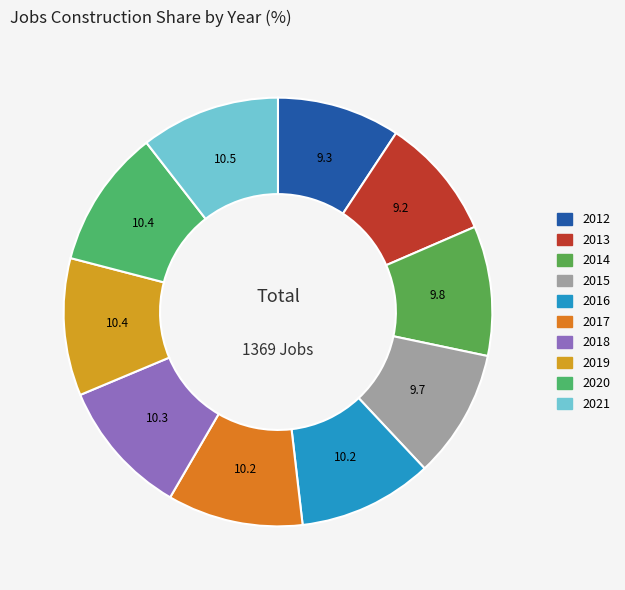

What percentage is the 2019 slice, to the nearest percent?

10%